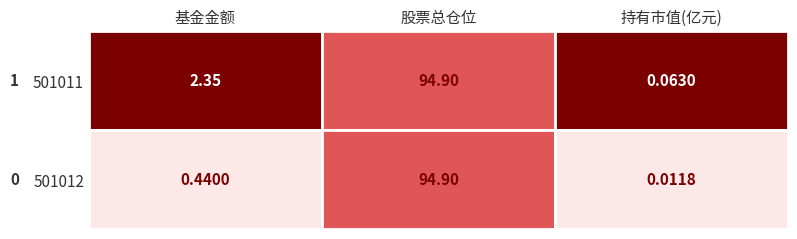

What is the sum of all 持有市值(亿元) values?

0.1